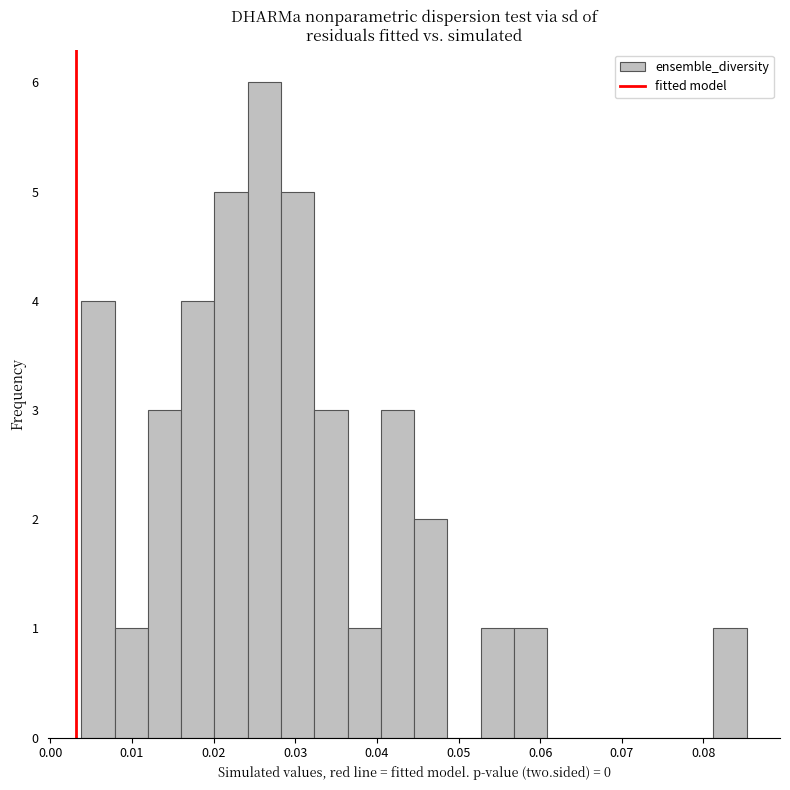

Reading left to right, transcribe this chart: for each bar, give the range it covers on the x-axis and its height. Neither the bar edges nor the heights are printed on the chart, so give them approximately, as read against the axes.

0.004 to 0.008: 4
0.008 to 0.012: 1
0.012 to 0.016: 3
0.016 to 0.020: 4
0.020 to 0.024: 5
0.024 to 0.028: 6
0.028 to 0.032: 5
0.032 to 0.036: 3
0.036 to 0.040: 1
0.040 to 0.045: 3
0.045 to 0.049: 2
0.049 to 0.053: 0
0.053 to 0.057: 1
0.057 to 0.061: 1
0.061 to 0.065: 0
0.065 to 0.069: 0
0.069 to 0.073: 0
0.073 to 0.077: 0
0.077 to 0.081: 0
0.081 to 0.085: 1